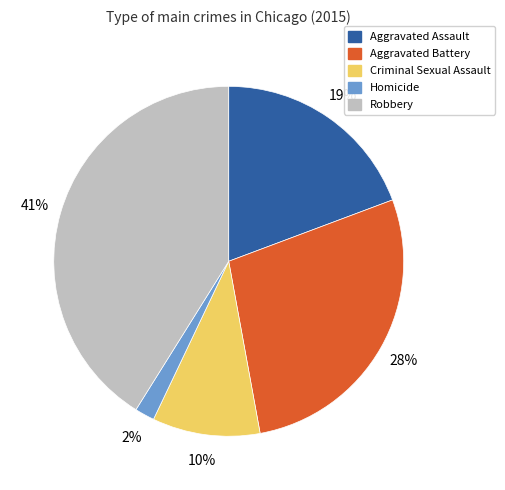

Is it true that Criminal Sexual Assault is 10% of the pie?

True